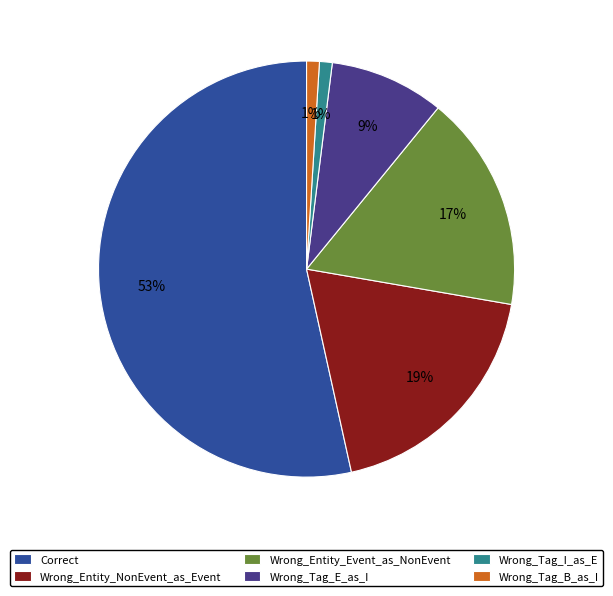

To the nearest percent, what is the difference between the largest and smallest slice percentages?

52%